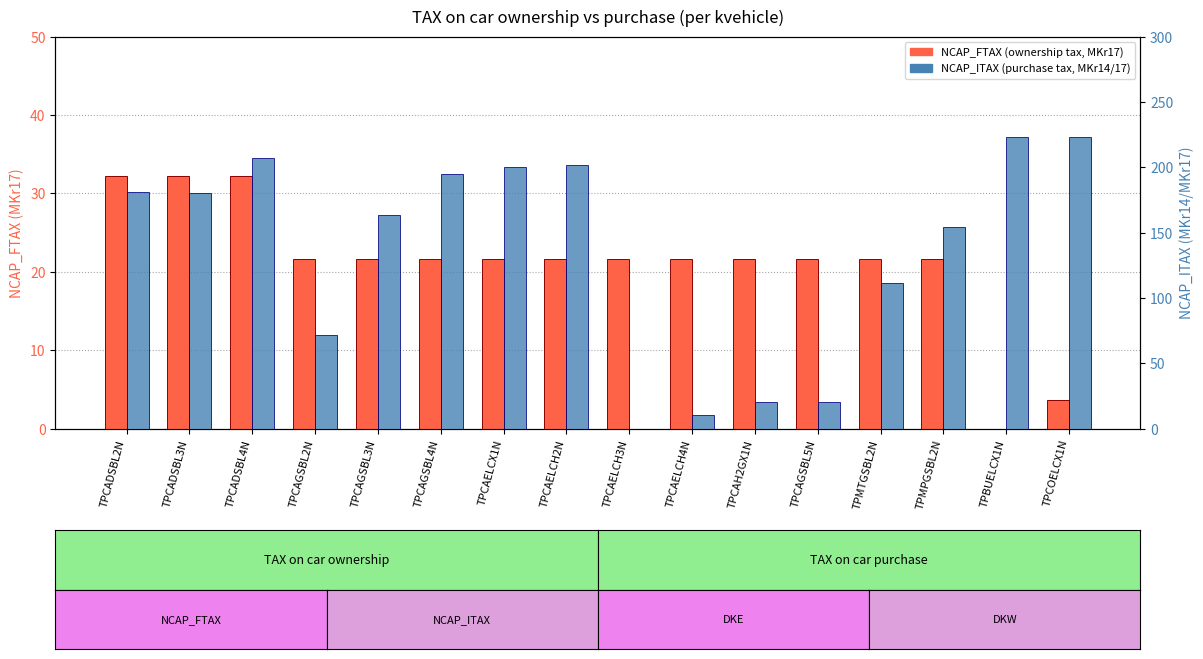

Which series has the widest spread of values?

NCAP_ITAX (purchase tax)